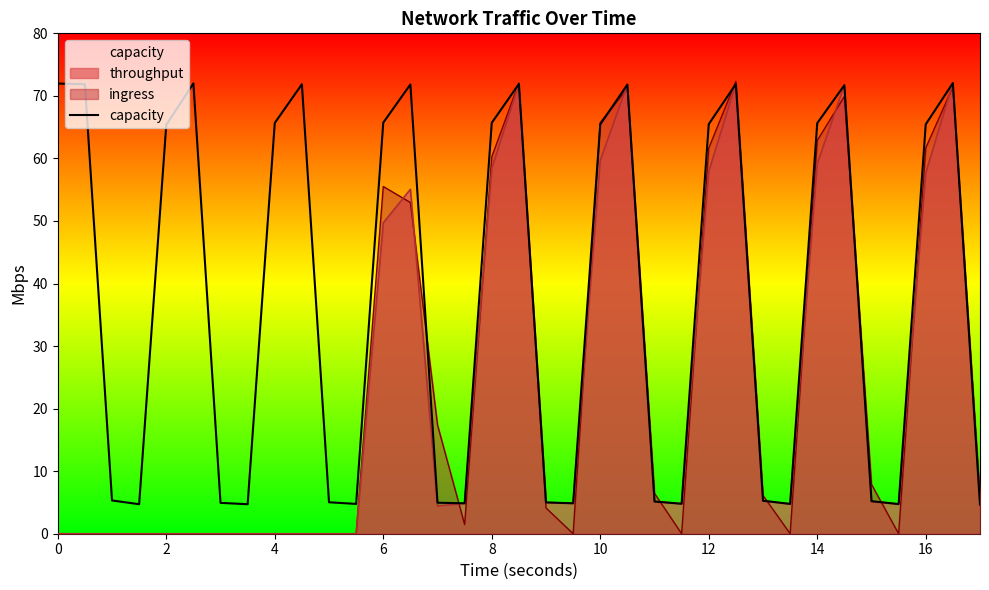

How many points are lower than both their immediate neighbors (excluding endpoints)?

8